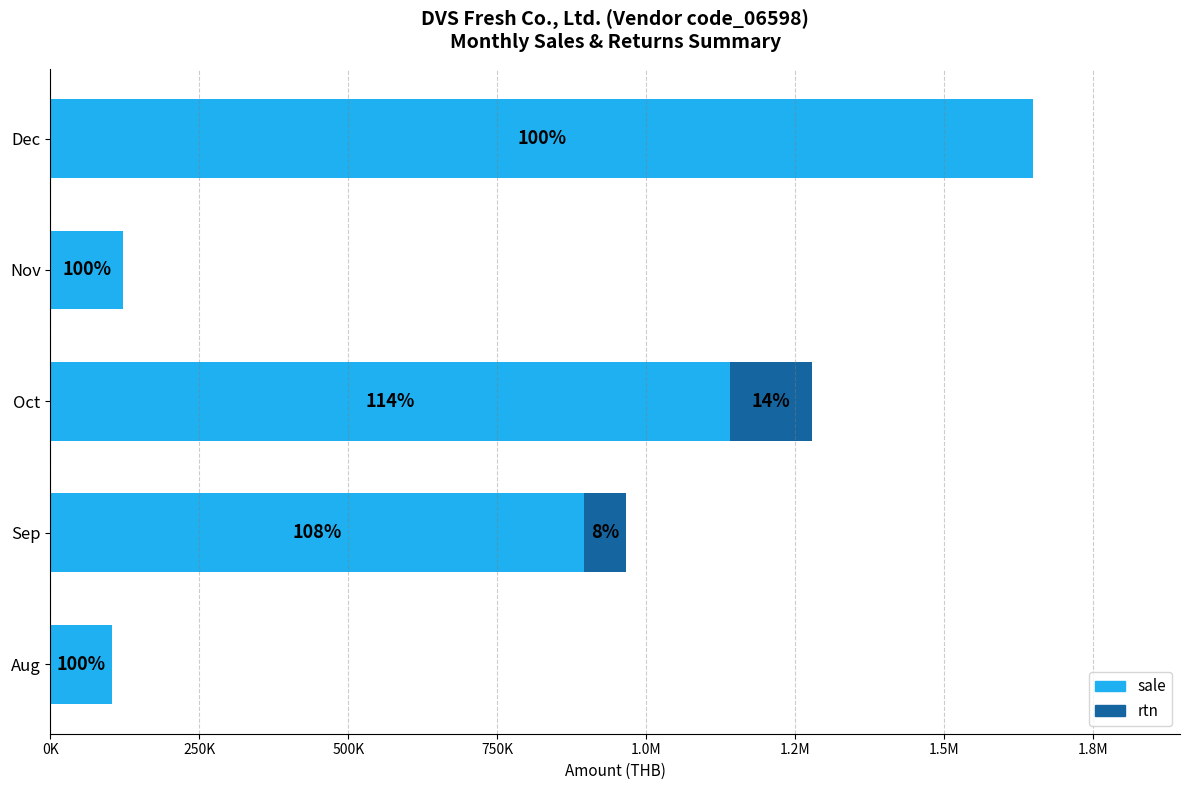

What are all the series names shown in the legend?

sale, rtn